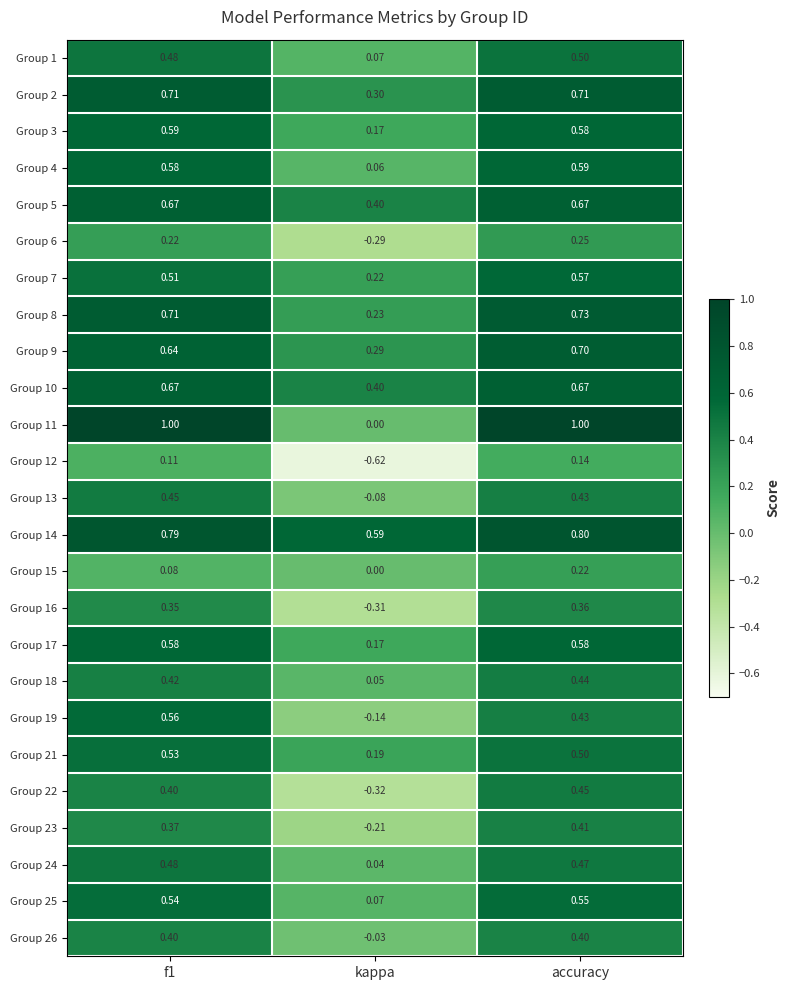

What is the total value across all series at f1?

12.8